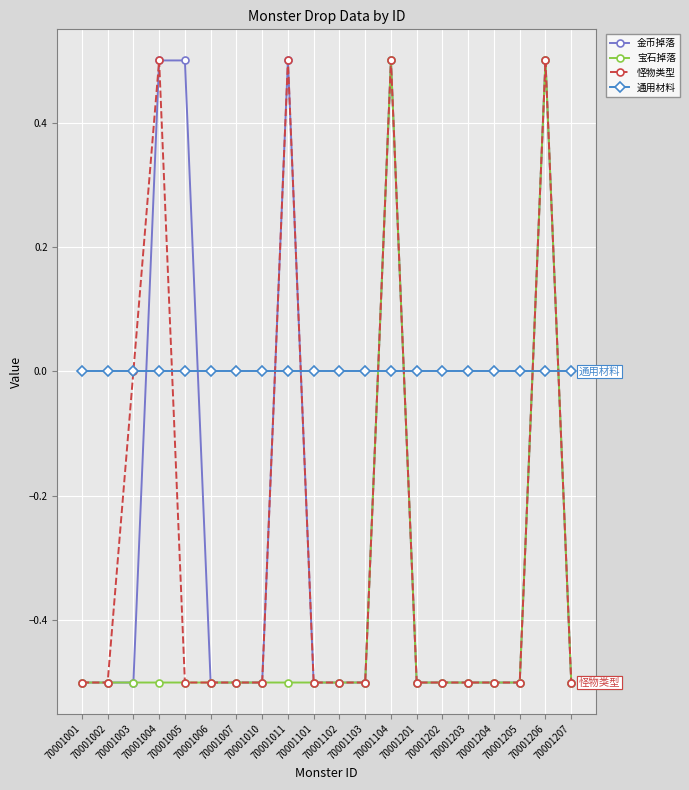

Where does the 金币掉落 series first go above 0?

70001004